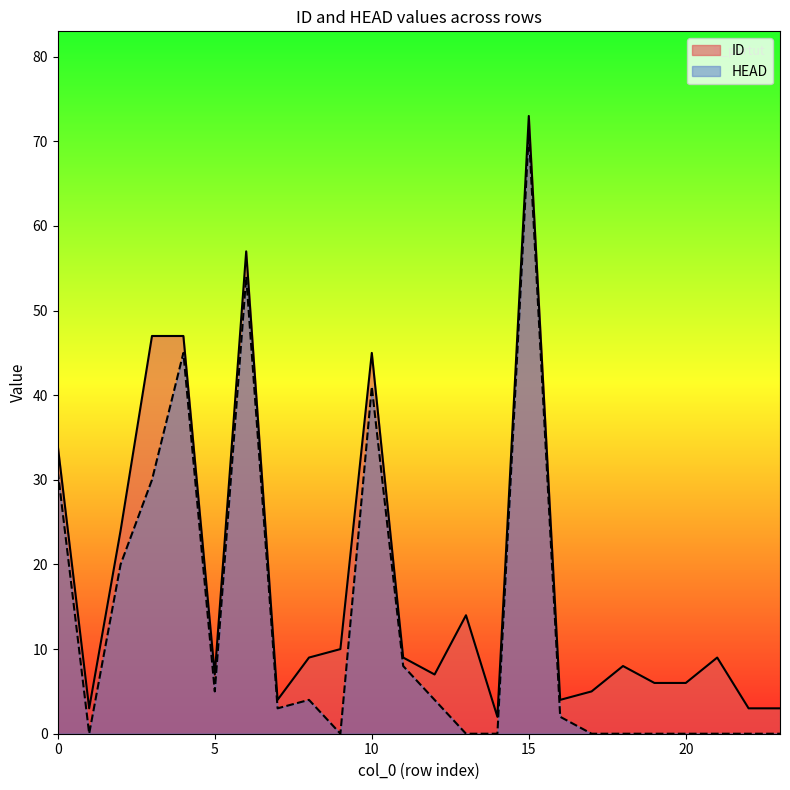

How many lines are shown in the chart?

2